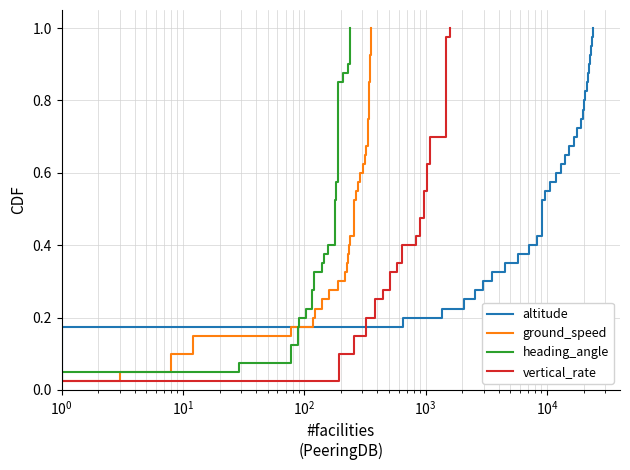

Which series has the largest range (max minus min)?

altitude